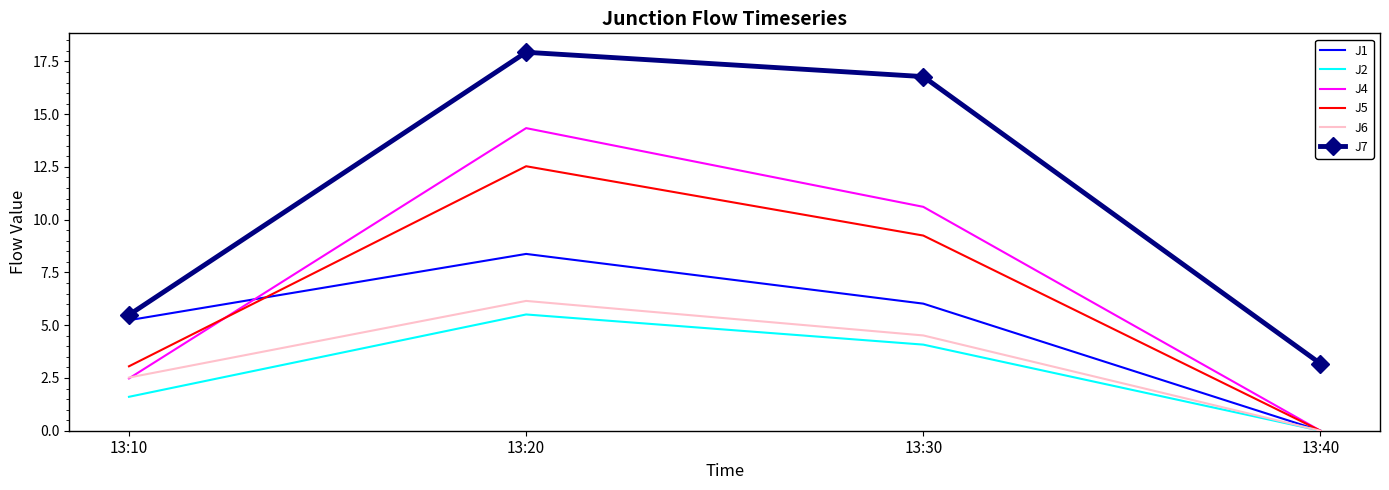

Reading right to left, extract all data points from this chart.

J1: 0.0	6.0	8.4	5.2
J2: 0.0	4.1	5.5	1.6
J4: 0.0	10.6	14.3	2.5
J5: 0.0	9.2	12.5	3.1
J6: 0.0	4.5	6.2	2.5
J7: 3.2	16.8	17.9	5.5